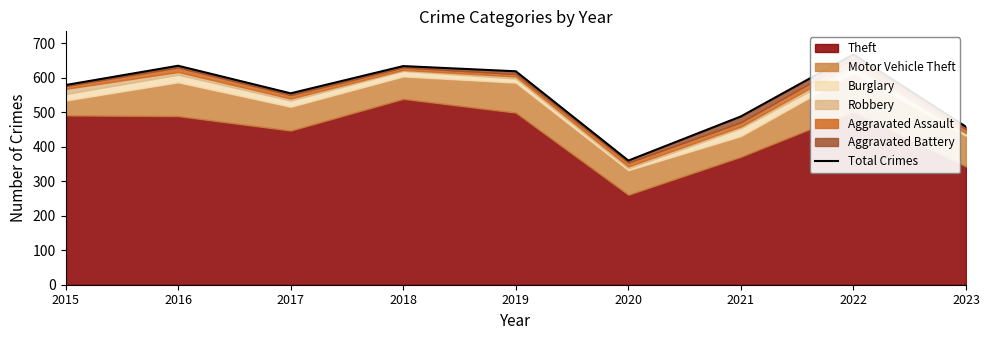

True or false: there are more than 1 points higher than both neighbors.

True